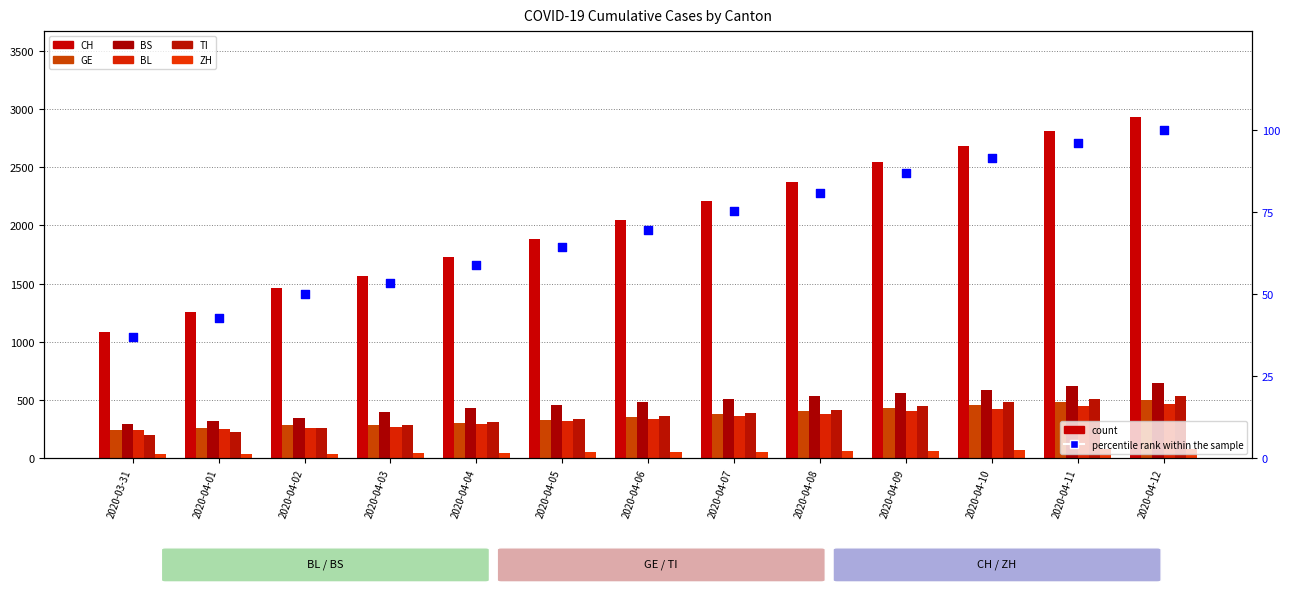

Which series reaches the minimum Y coordinate?

ZH